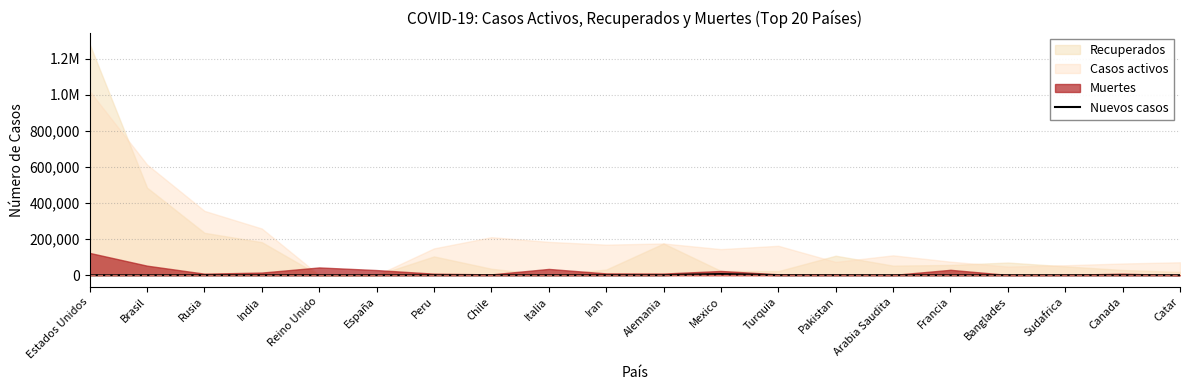

Which category has the lowest value across all series?

Estados Unidos